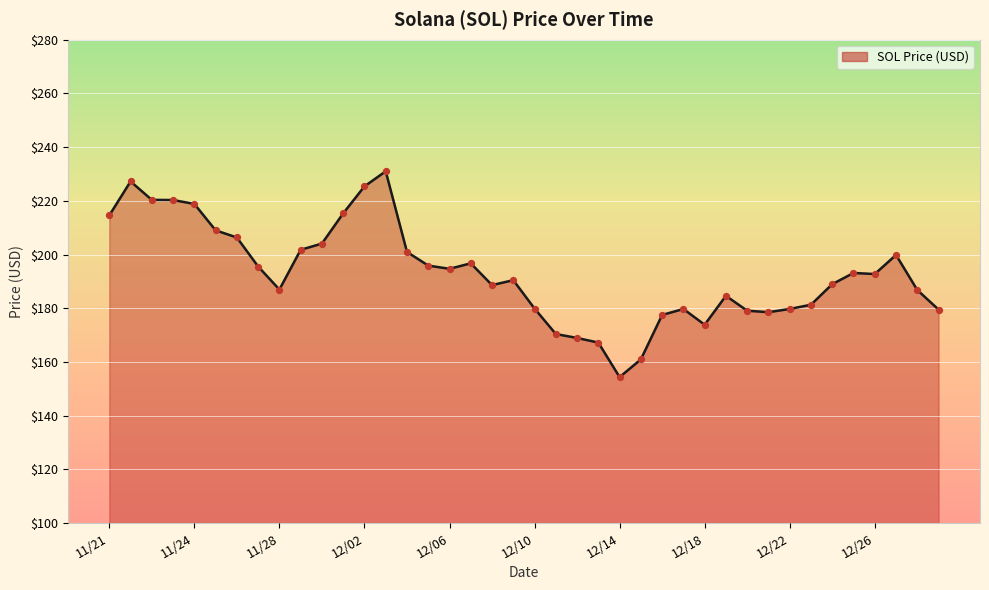

What is the minimum value shown in the chart?

154.3